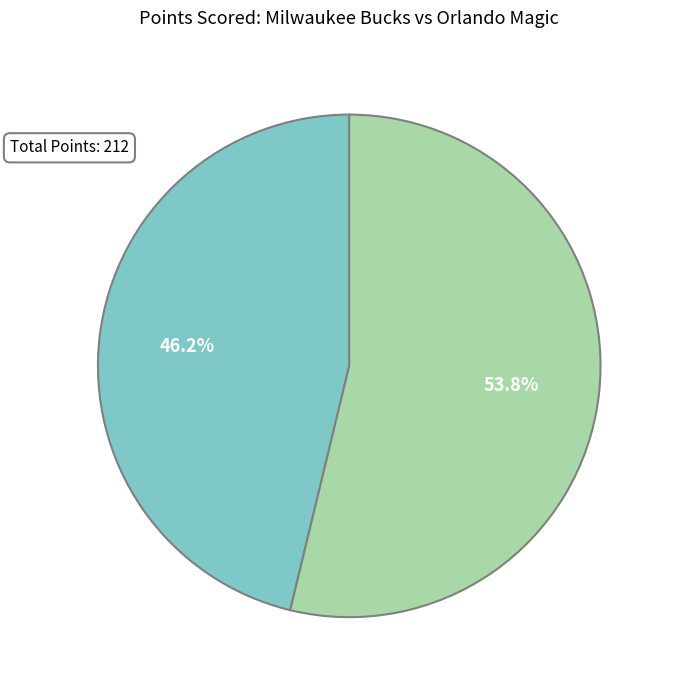

How many slices are in this pie chart?

2